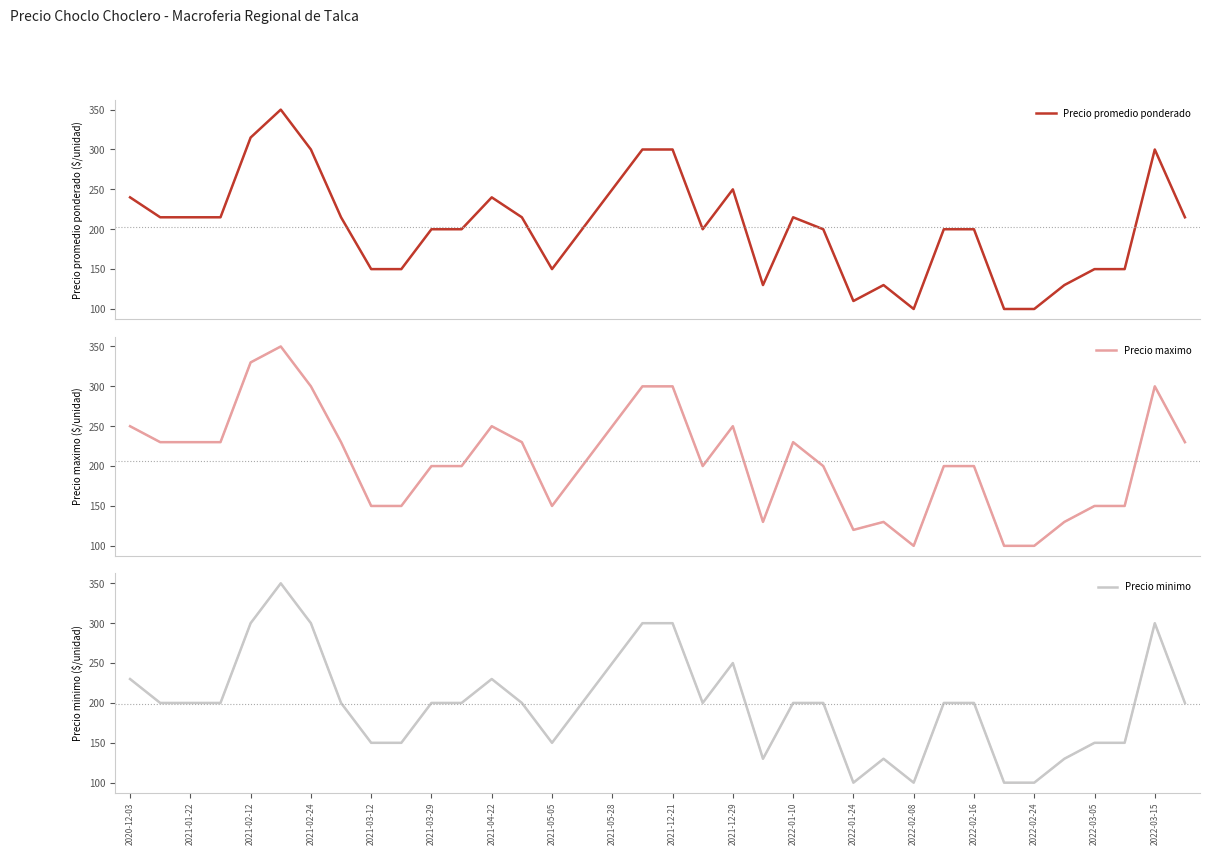

Between 19 and 30, which series saw the biggest shift?

Precio promedio ponderado